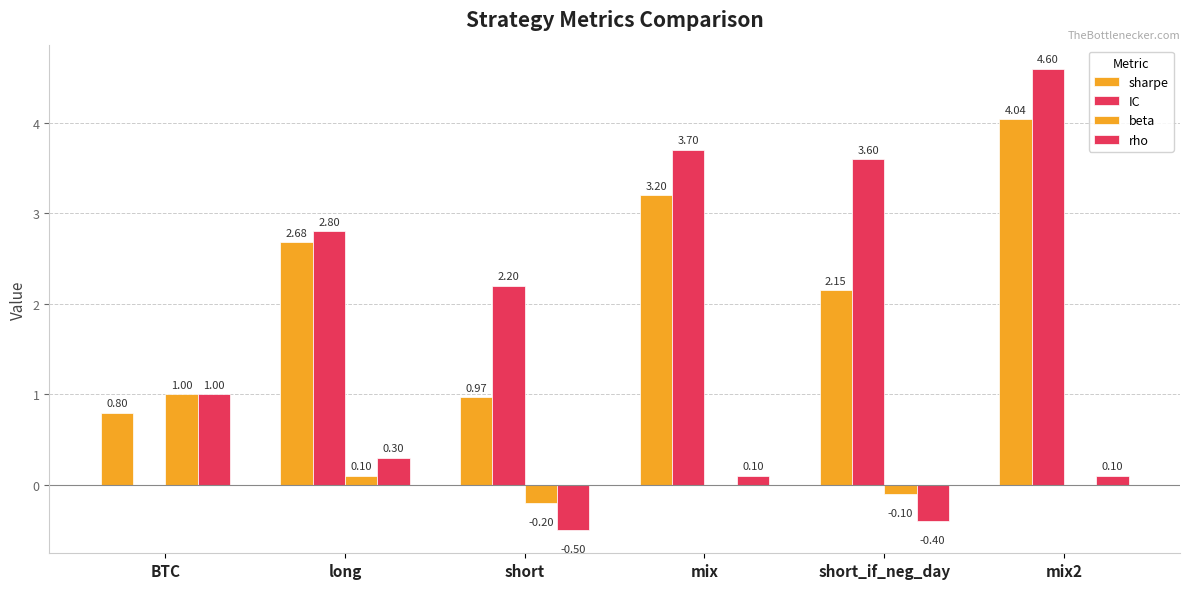

How many data points does each series have?

6